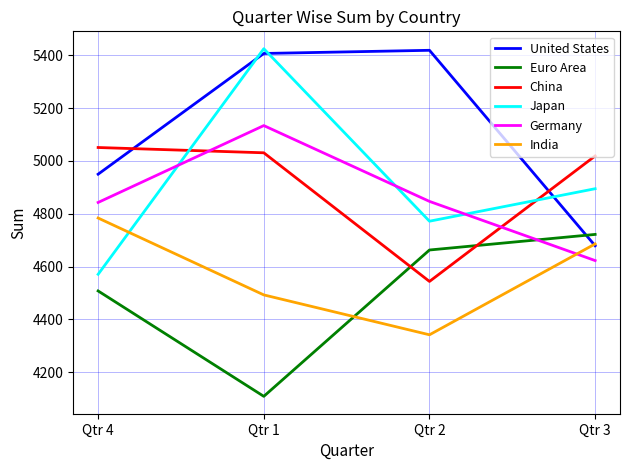

What is the difference between the highest and lowest values at Qtr 4?

543